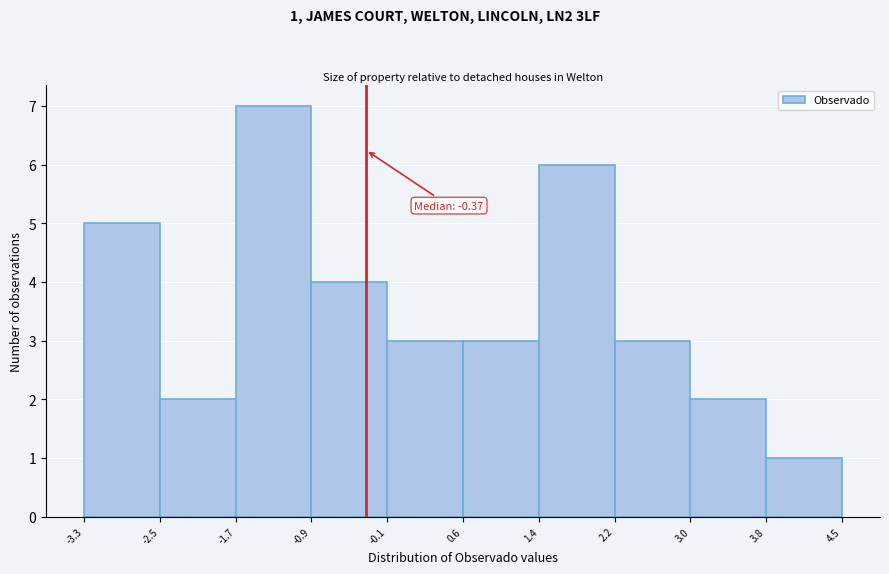

Over which range of the x-axis is the bar tallest?

-1.7 to -0.9